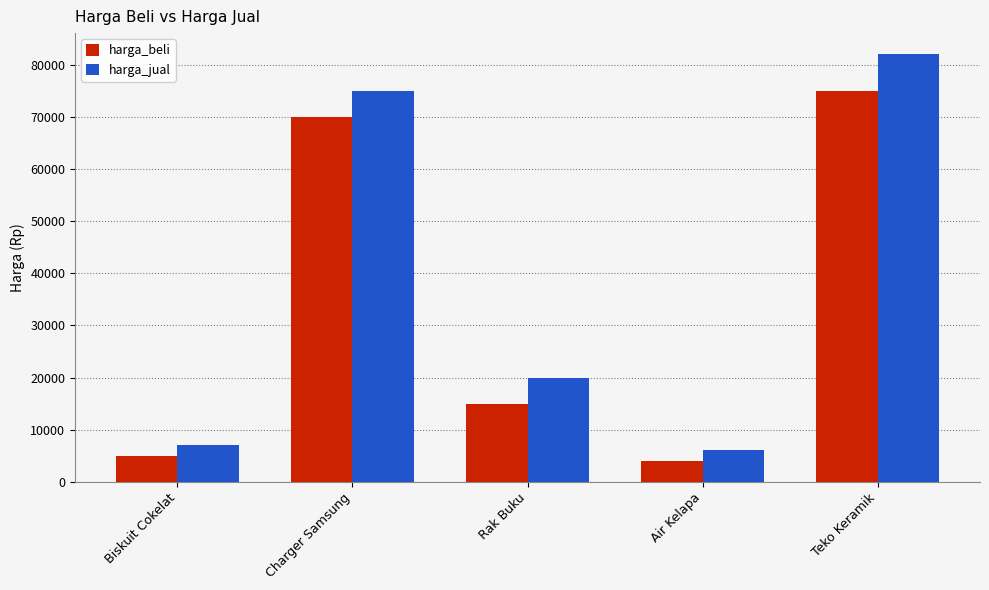

What position from the right is Rak Buku?

3